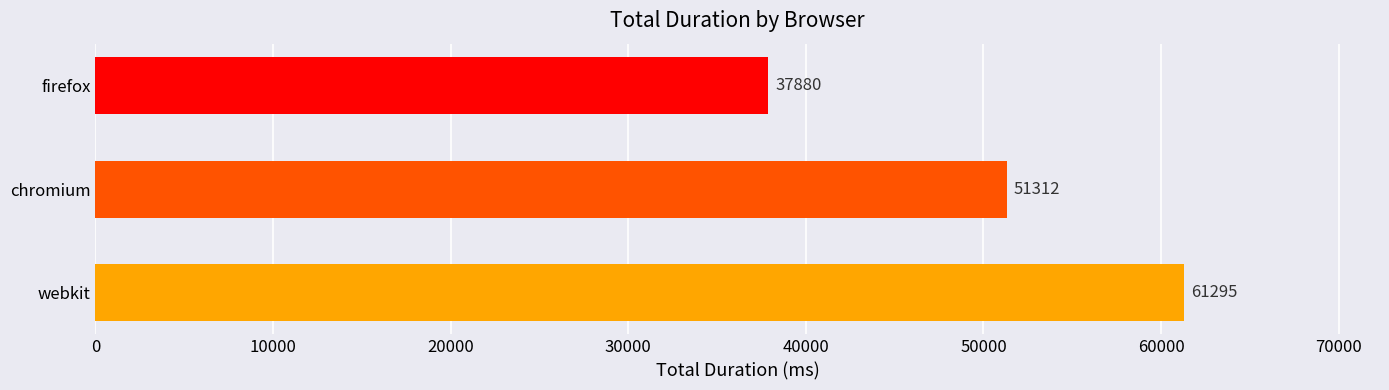

What is the difference between the maximum and minimum values?

23415